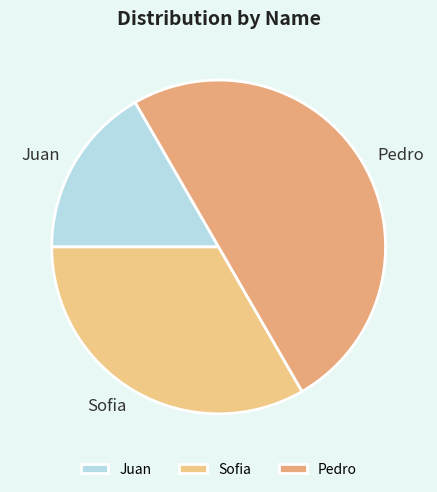

Which slice is the largest?

Pedro